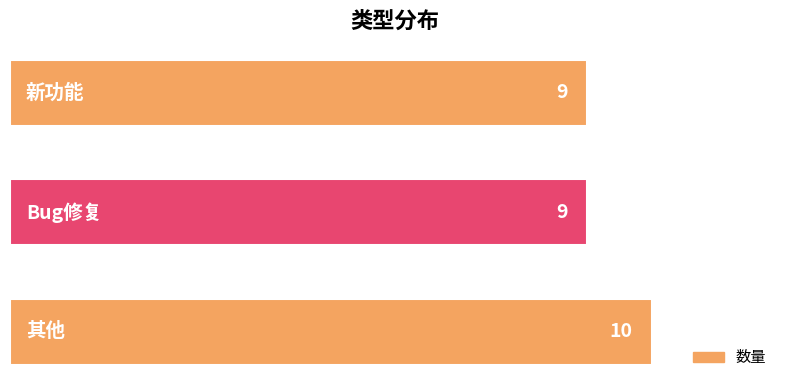

Reading top to bottom, what are all the values shown in this chart?

9	9	10